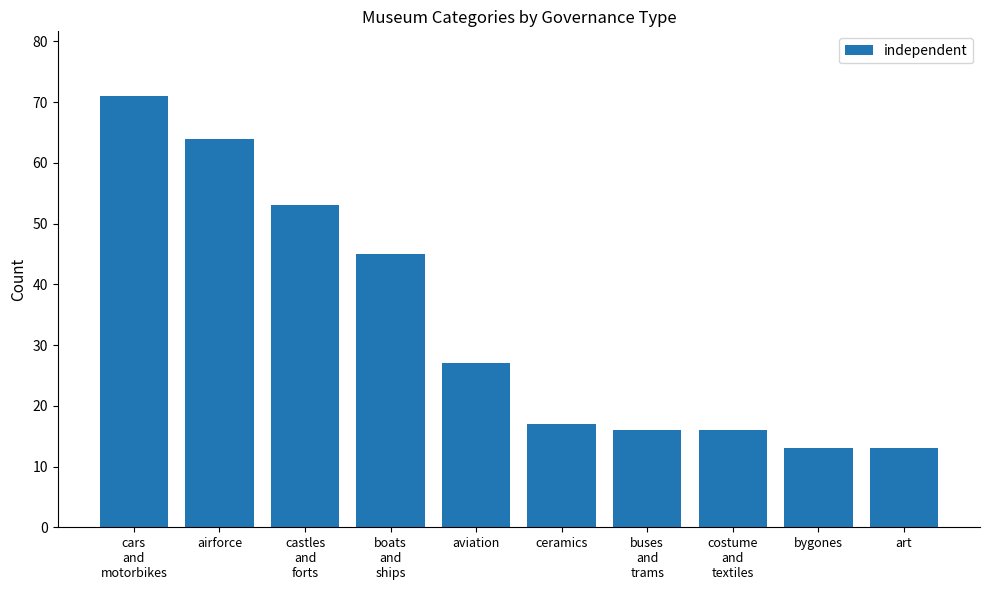

What is the minimum value shown in the chart?

13